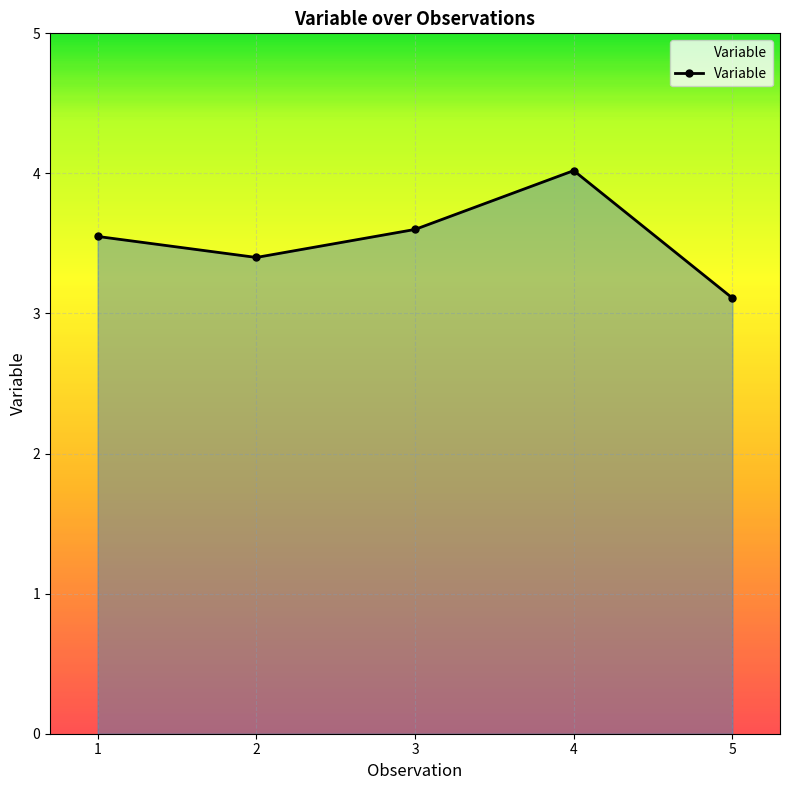

How many series are shown in this chart?

1